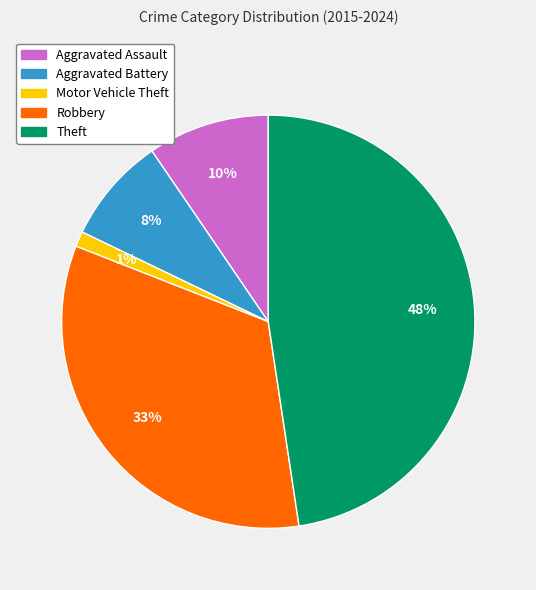

Is there any slice that represents more than half of the pie?

No